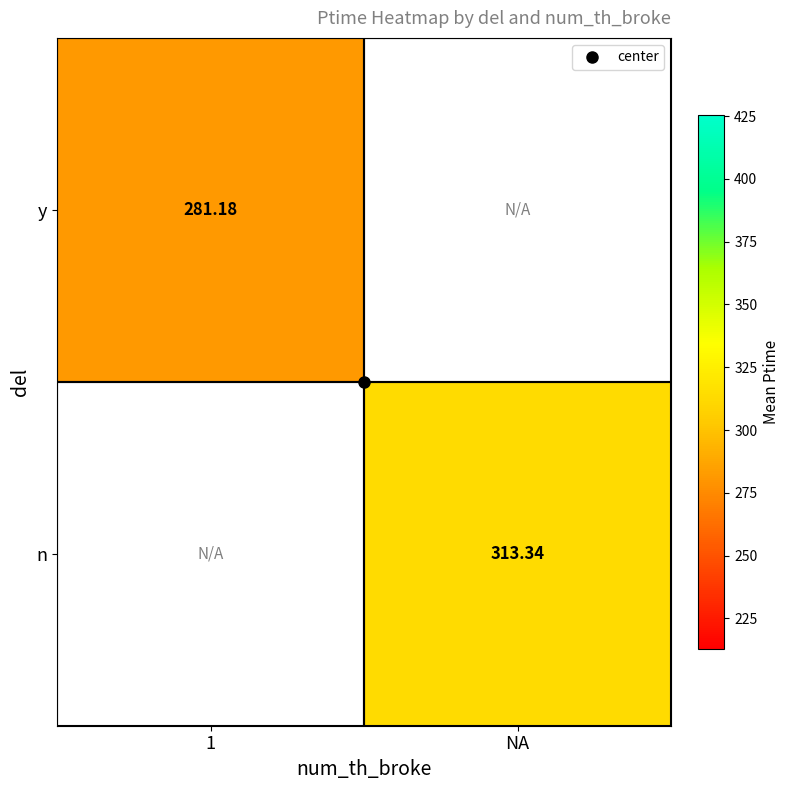

Rank the categories by n value from highest to lowest.

1, NA